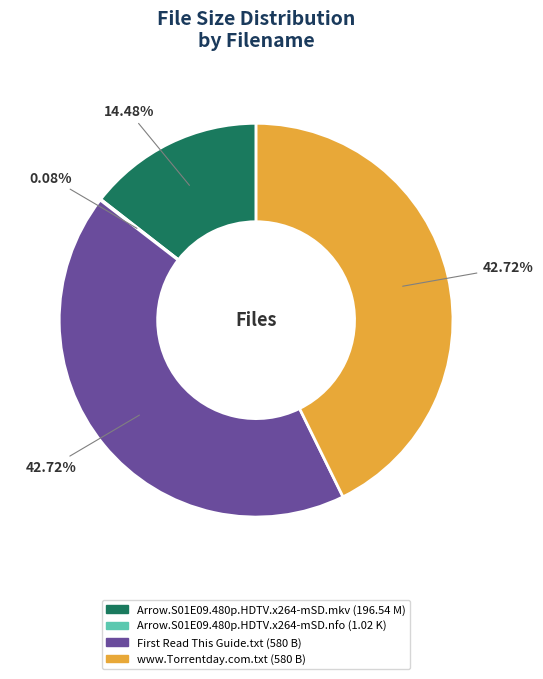

Is Arrow.S01E09.480p.HDTV.x264-mSD.mkv the majority of the pie?

No